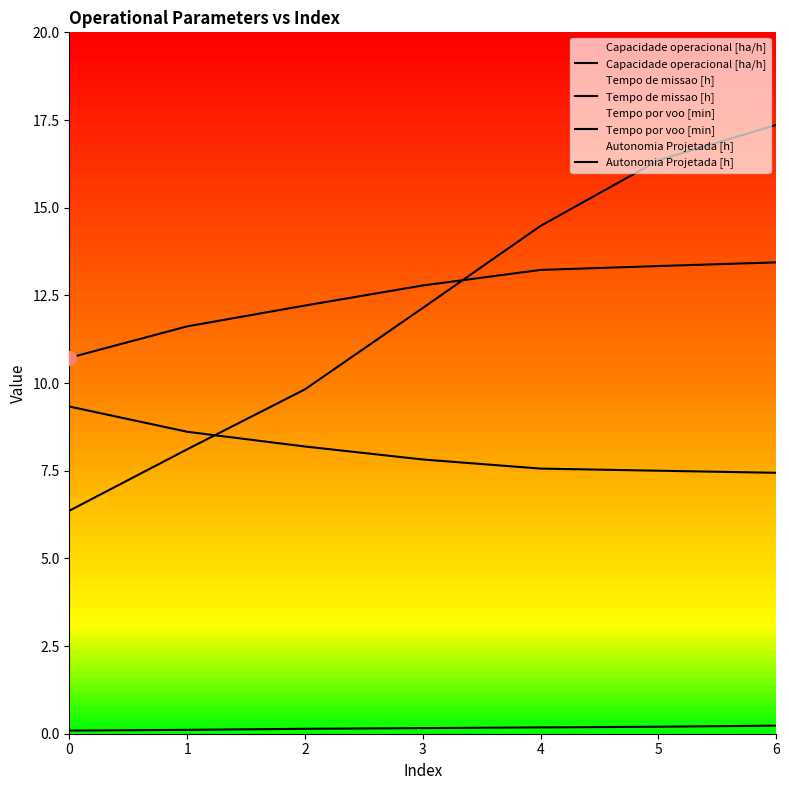

Is the value of Tempo por voo [min] at 1 greater than the value of Tempo de missao [h] at 0?

No